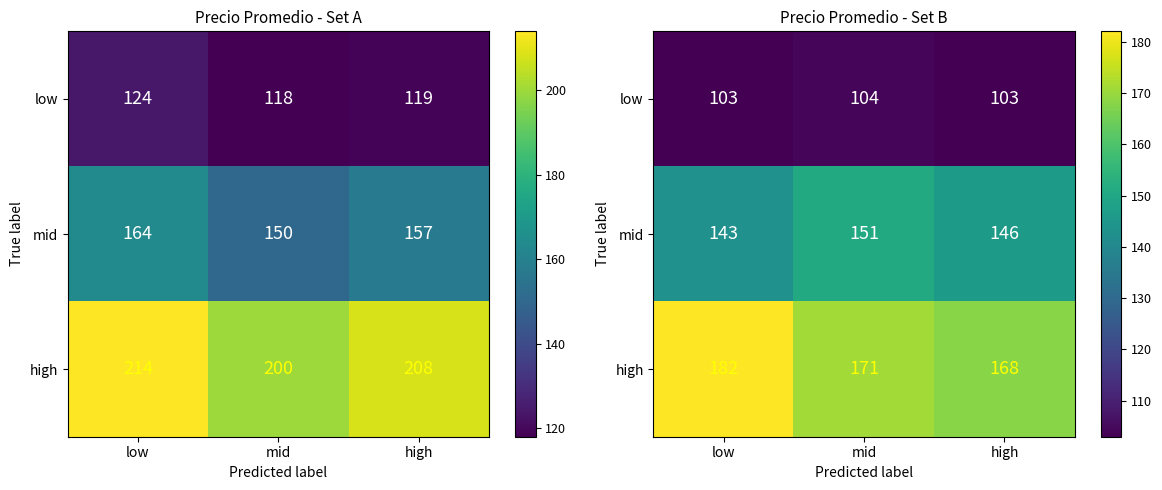

The mid series shows 246 at high. True or false?

False